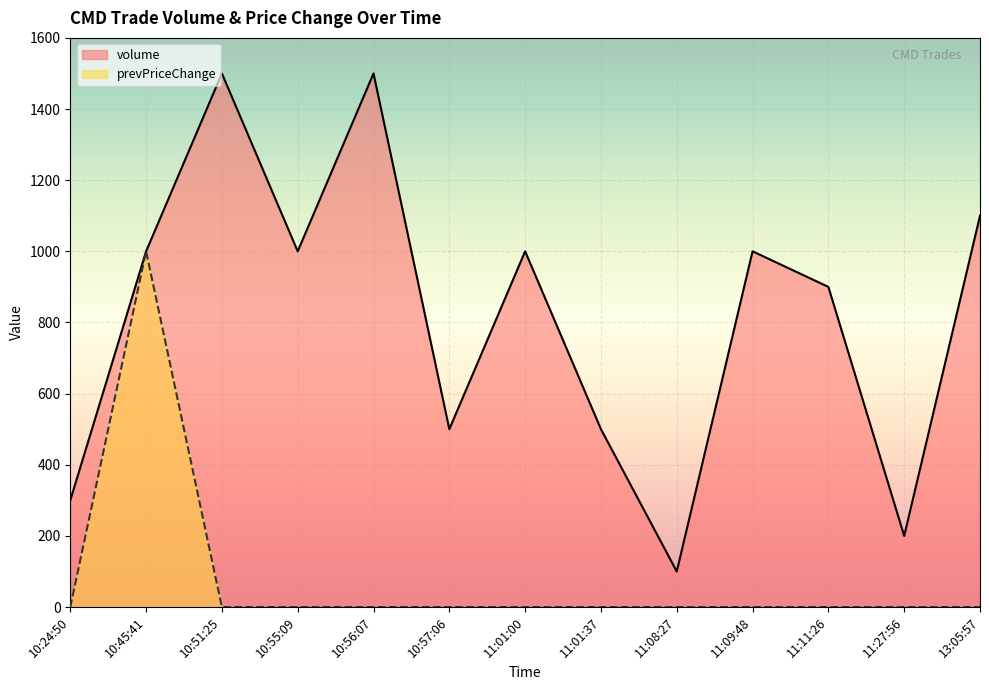

Reading left to right, transcribe all the data shown in this chart.

volume: 10:24:50=300	10:45:41=1000	10:51:25=1500	10:55:09=1000	10:56:07=1500	10:57:06=500	11:01:00=1000	11:01:37=500	11:08:27=100	11:09:48=1000	11:11:26=900	11:27:56=200	13:05:57=1100
prevPriceChange: 10:24:50=0	10:45:41=1000	10:51:25=0	10:55:09=0	10:56:07=0	10:57:06=0	11:01:00=0	11:01:37=0	11:08:27=0	11:09:48=0	11:11:26=0	11:27:56=0	13:05:57=0